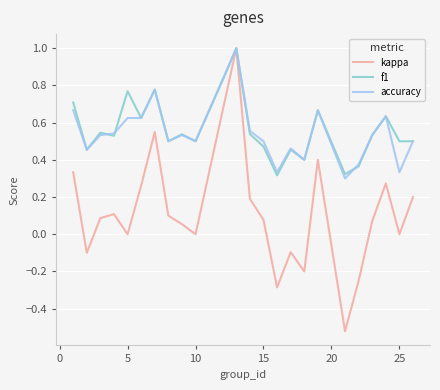

True or false: f1 and accuracy cross at least once.

True